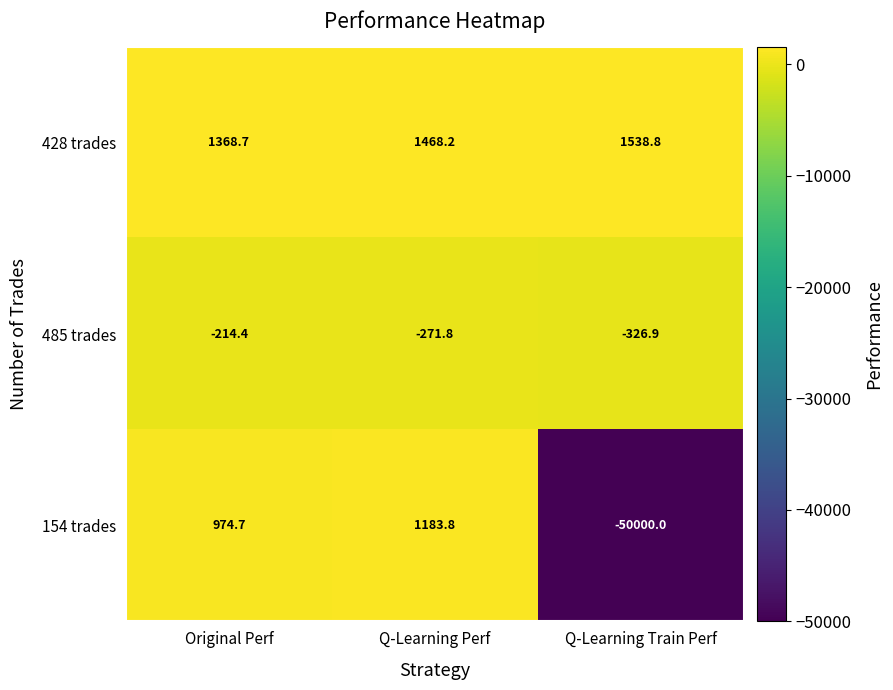

What is the total value across all series at Q-Learning Train Perf?

-48788.1